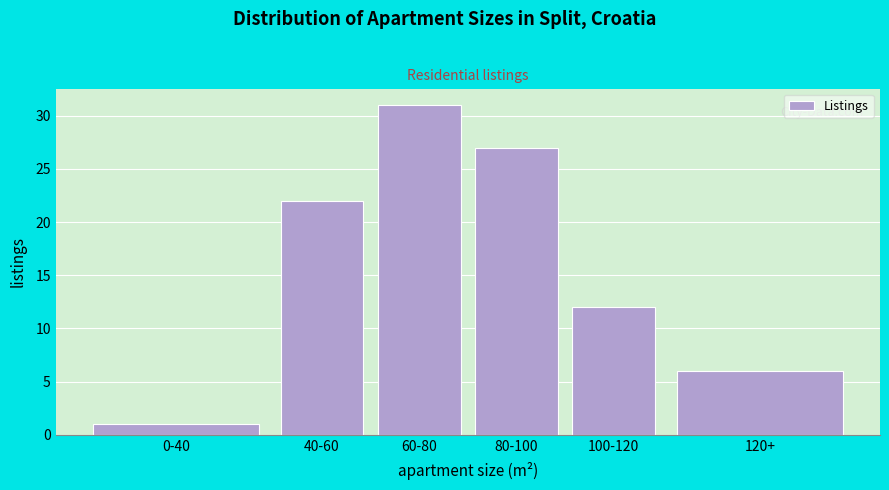

Reading left to right, transcribe all the data shown in this chart.

1	22	31	27	12	6